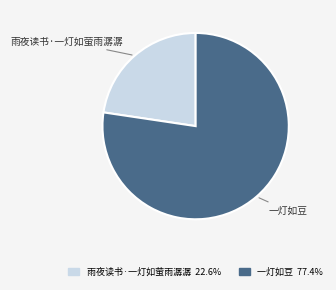

Is it true that 一灯如豆 is 77% of the pie?

True